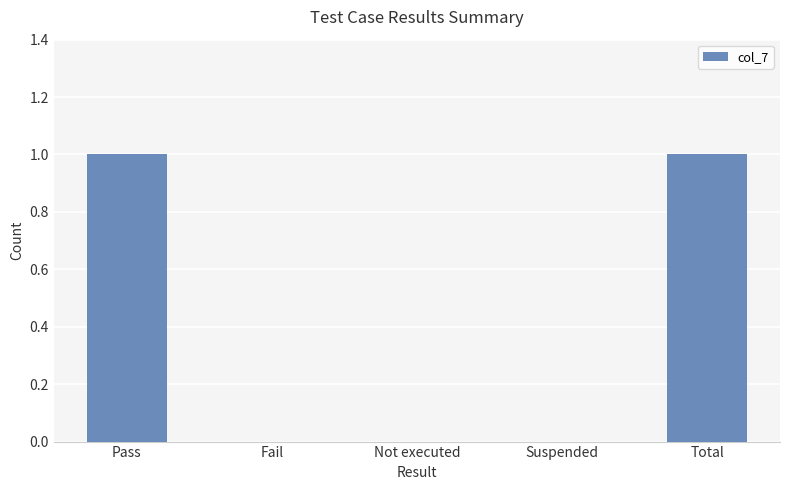

The chart shows a value of -1 at Not executed. True or false?

False